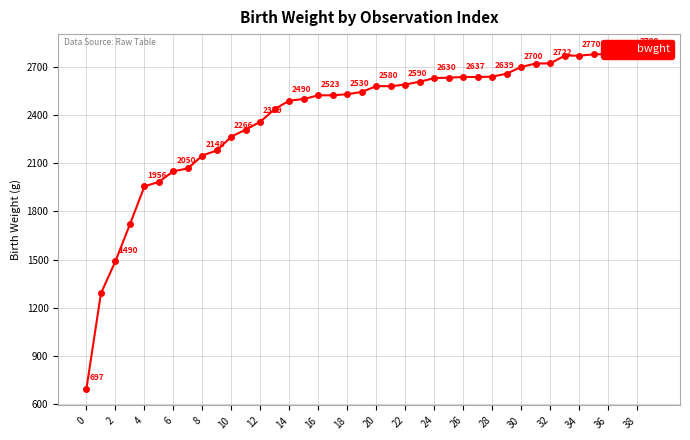

Which category has the highest value across all series?

39